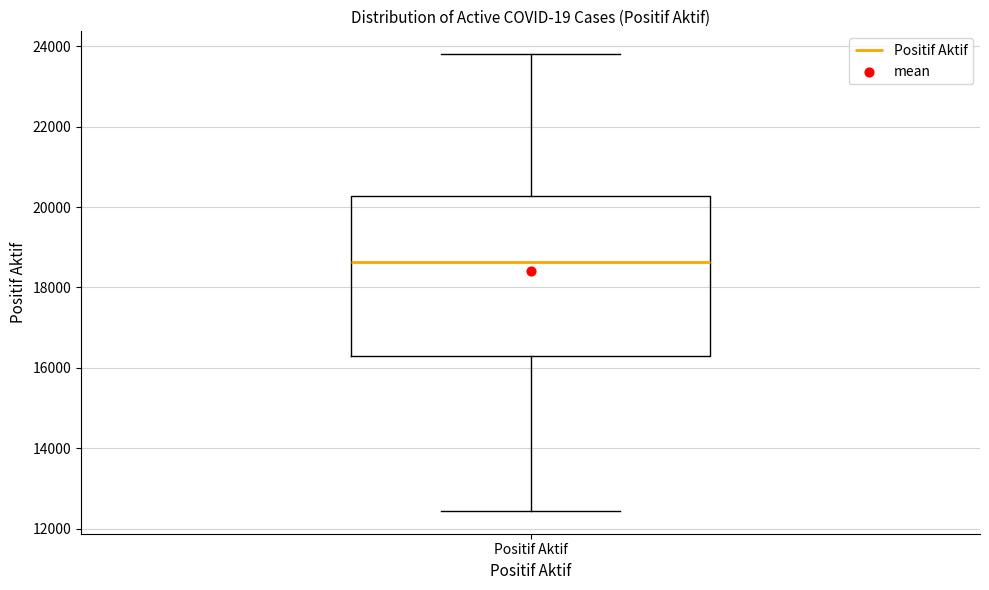

Where does the lower whisker of the box for Positif Aktif end on the y-axis? The values are not printed on the chart, so give them approximately, as read against the axis.

12400